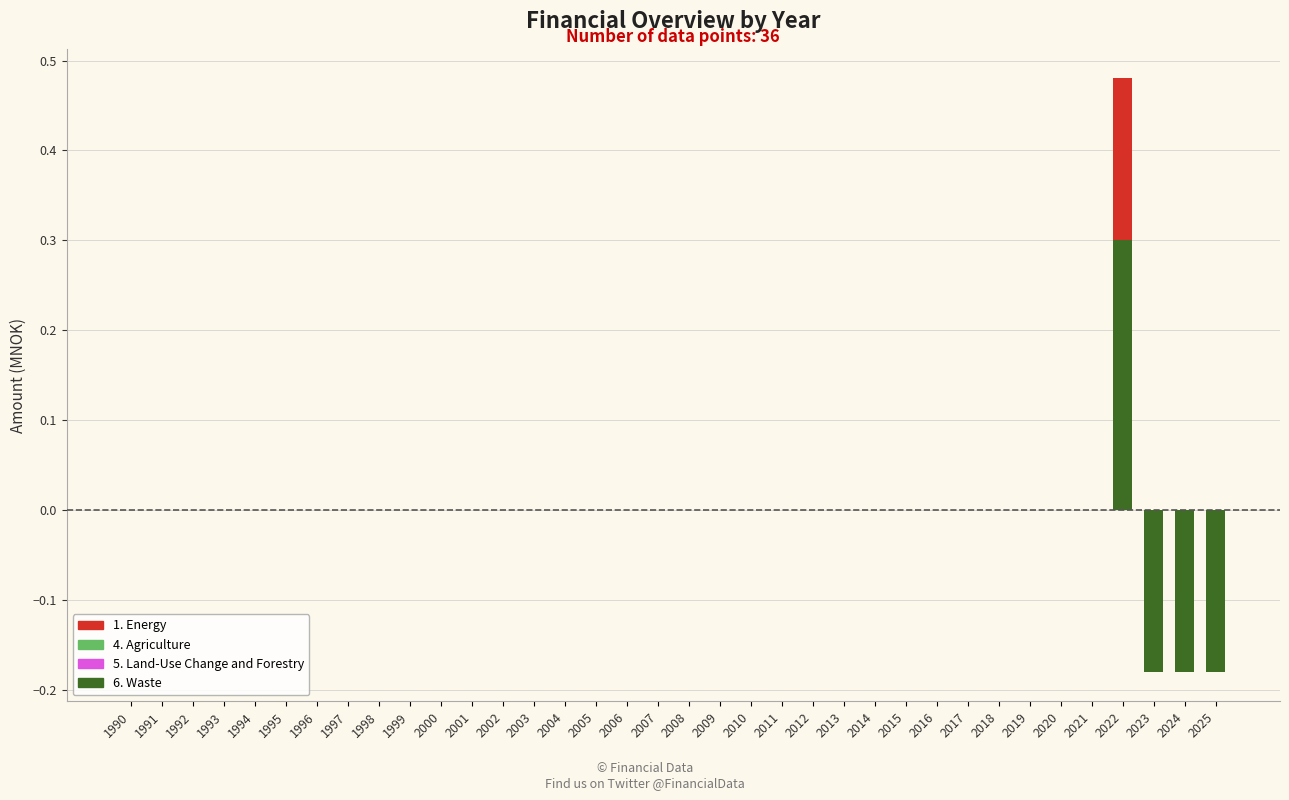

Is it true that 5. Land-Use Change and Forestry equals 0.0 at 2002?

True